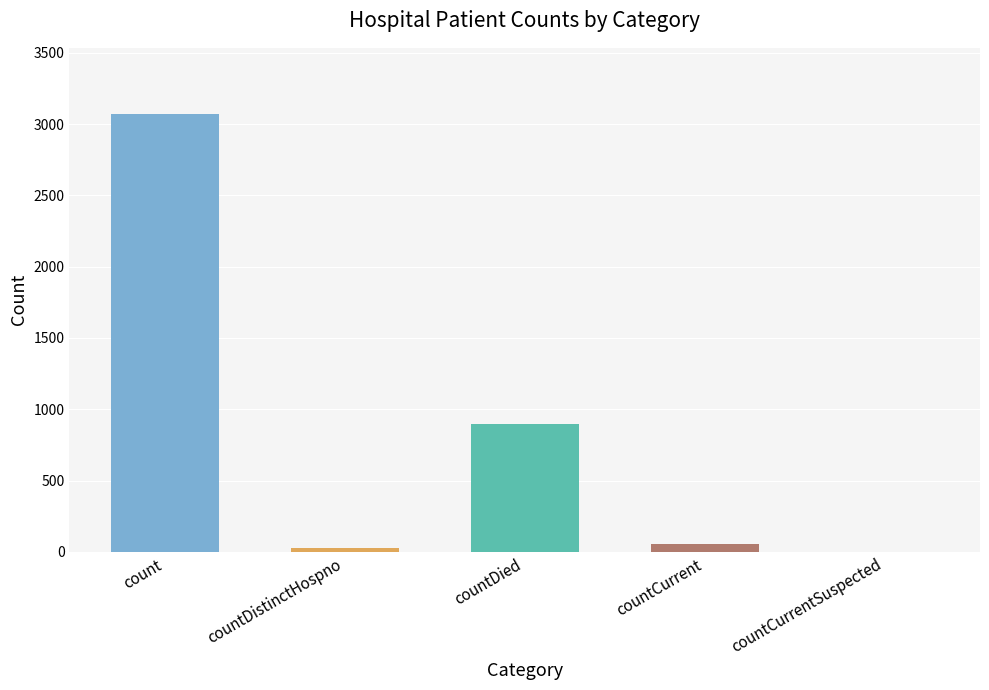

Which category has the highest value across all series?

count